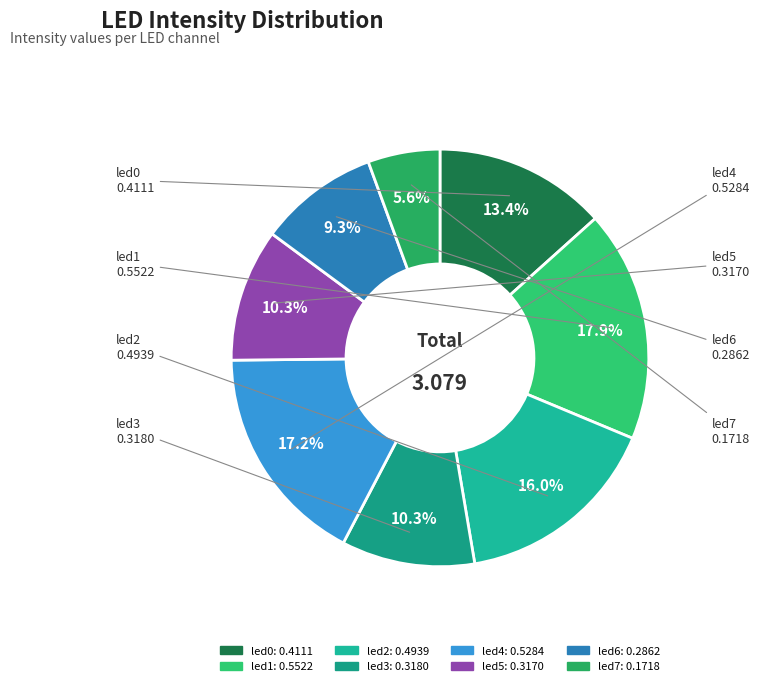

Which slice is the largest?

led1